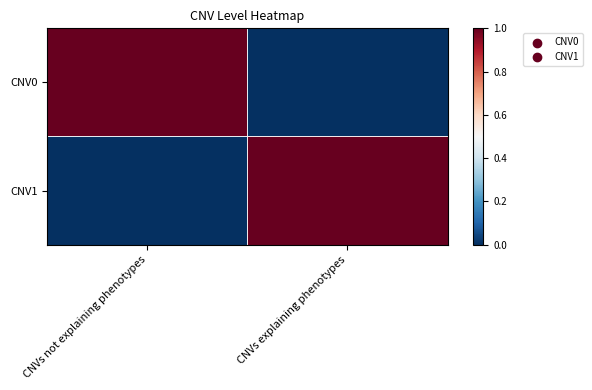

Which has a higher value, CNVs explaining phenotypes or CNVs not explaining phenotypes?

CNVs not explaining phenotypes